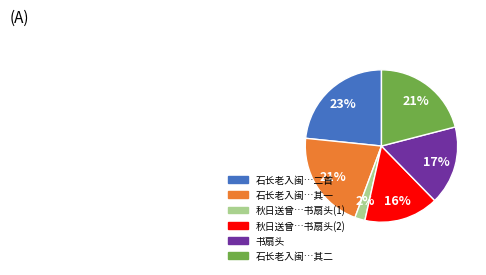

To the nearest percent, what is the difference between the largest and smallest slice percentages?

21%